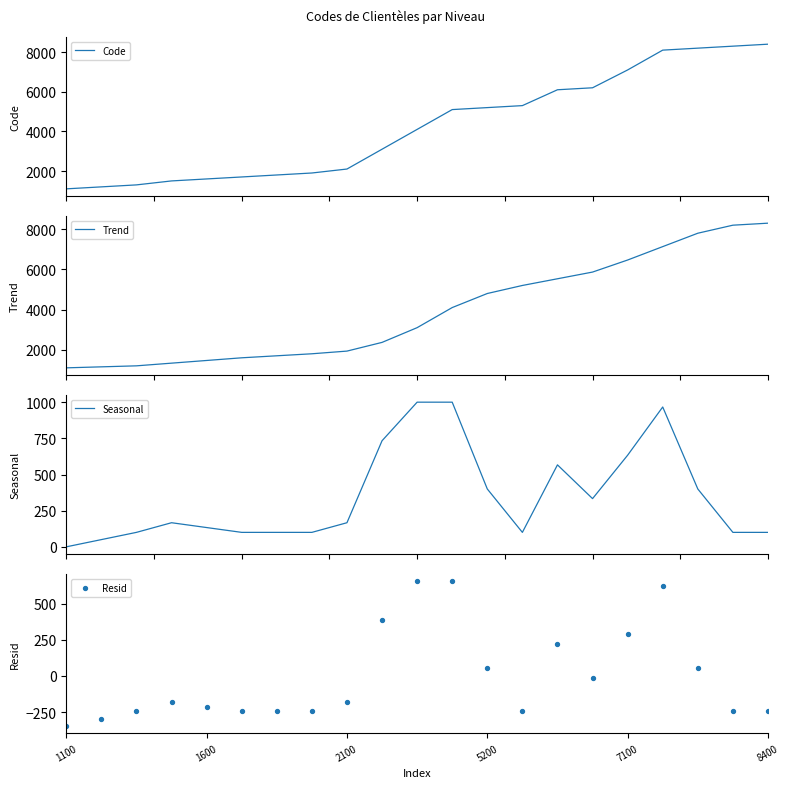

Which series contains the lowest Y value?

Resid